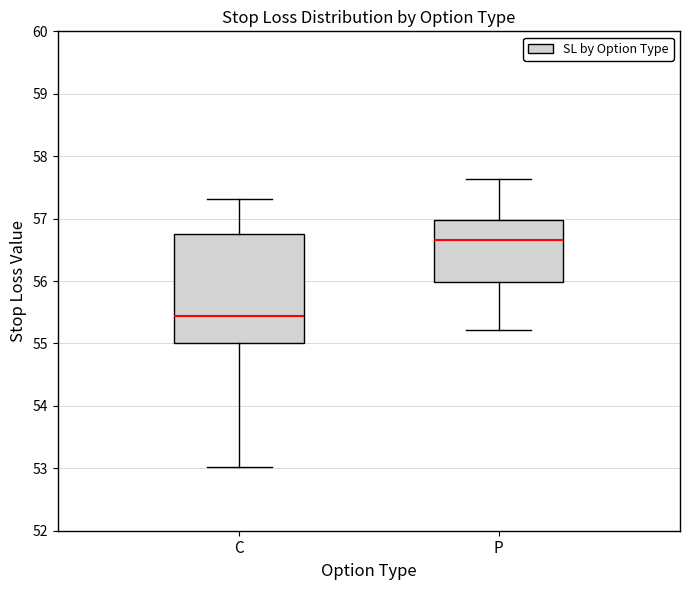

Which box has the highest median line?

P